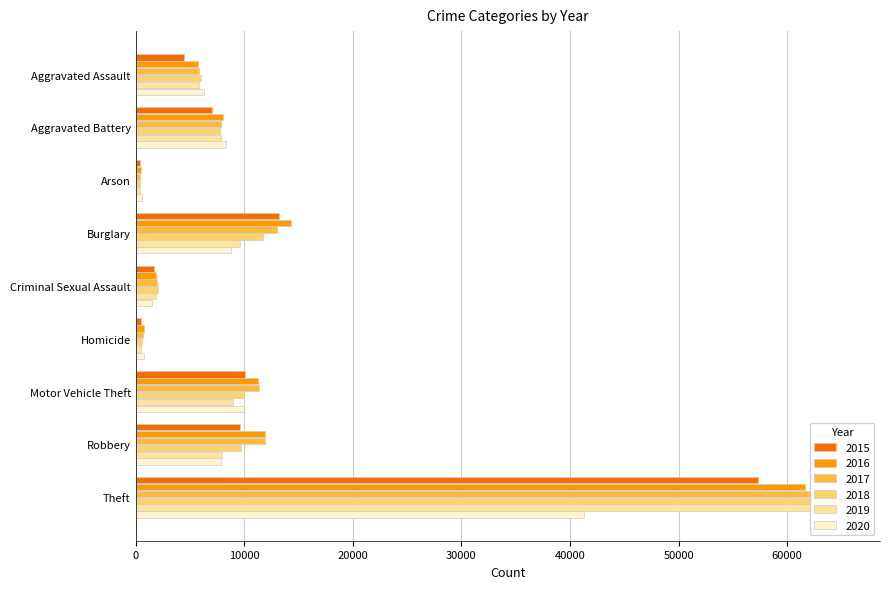

Reading left to right, what are all the values shown in this chart?

2015: 4480	7019	448	13184	1690	496	10068	9638	57350
2016: 5712	8086	515	14289	1846	786	11286	11960	61622
2017: 5793	7845	444	13001	1965	672	11380	11880	64386
2018: 6001	7735	373	11747	2018	588	9985	9681	65288
2019: 5841	7857	376	9638	1904	499	8977	7995	62493
2020: 6263	8319	588	8758	1477	787	9959	7855	41327